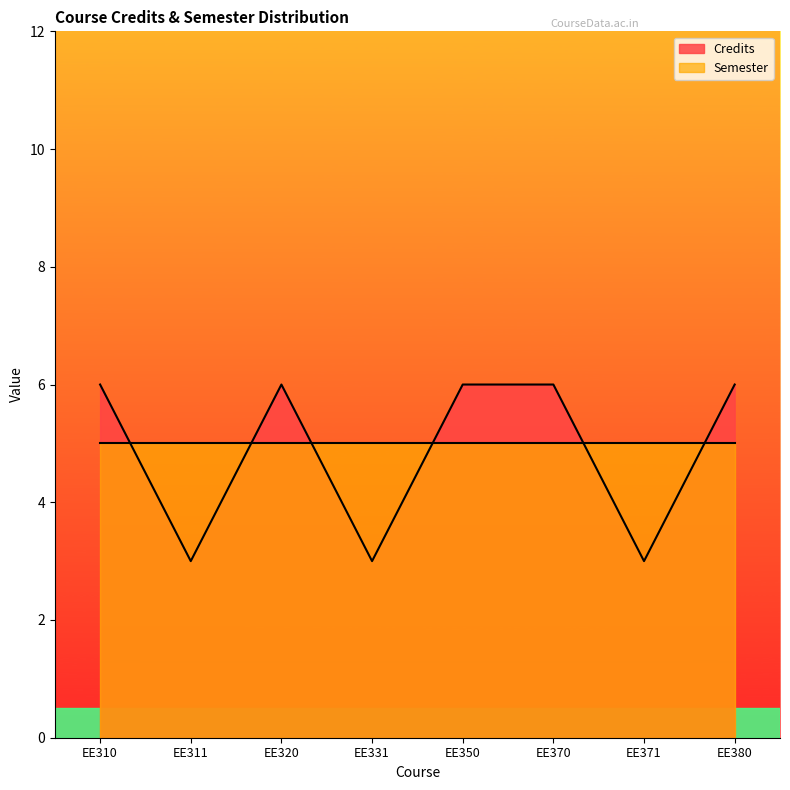

How many values are between 3 and 6?

8